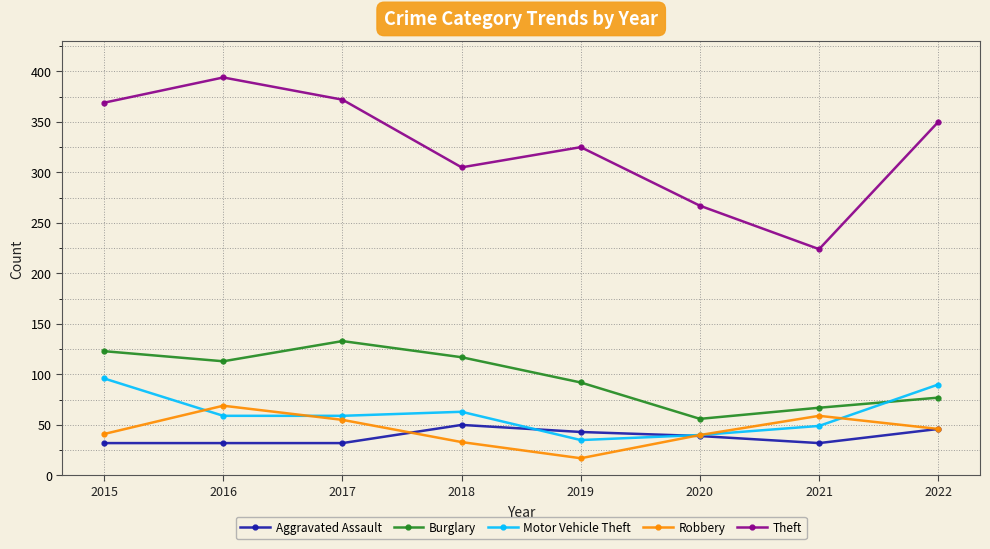

Does the chart display data point markers on the line(s)?

Yes